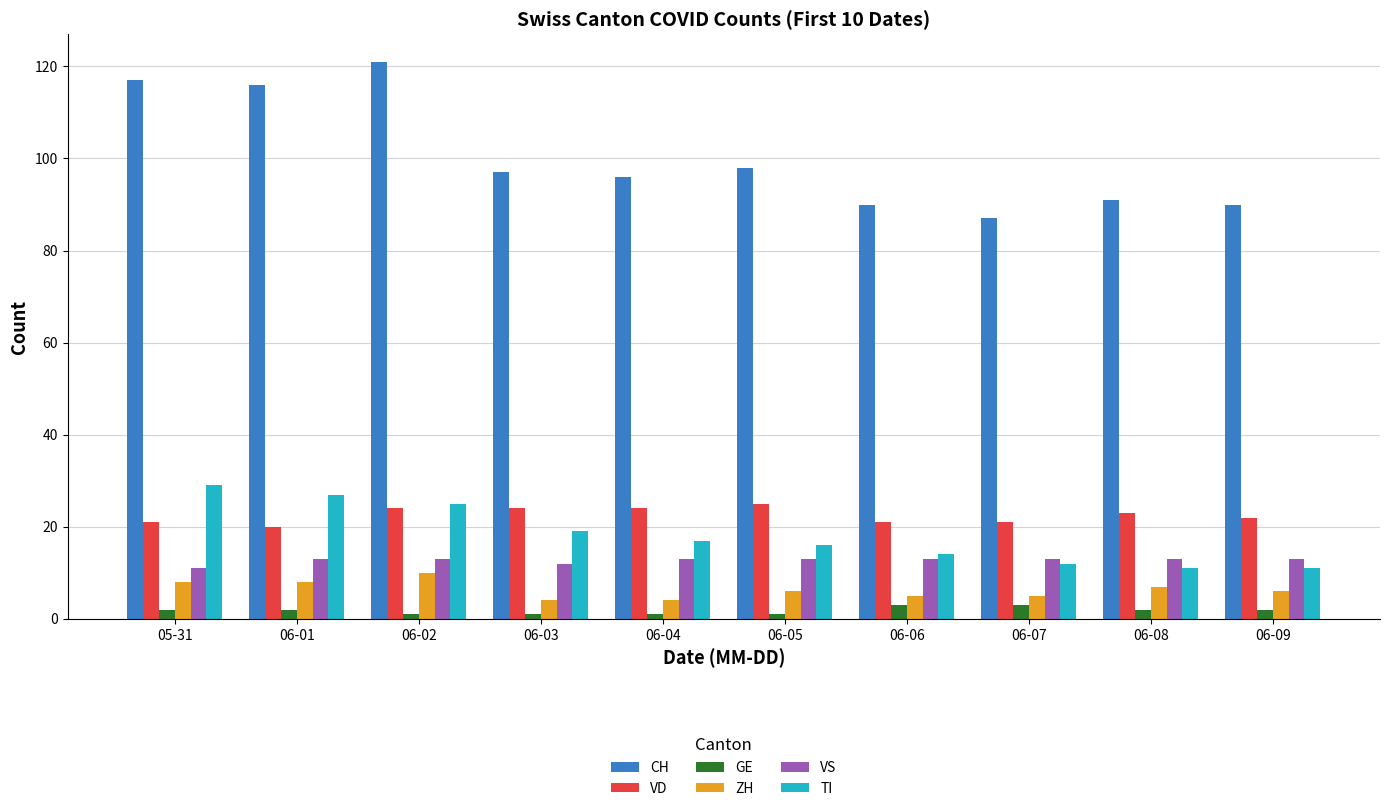

What is the total value across all series at 06-08?

147